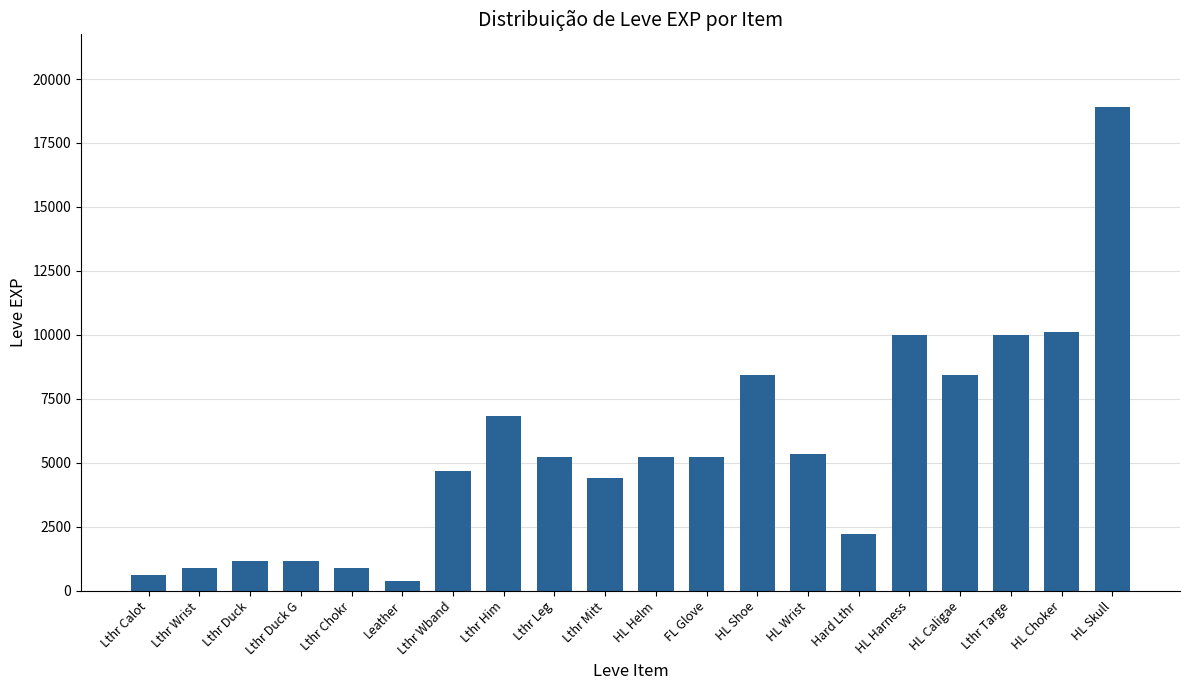

What is the change in value from Lthr Calot to HL Wrist?

+4700